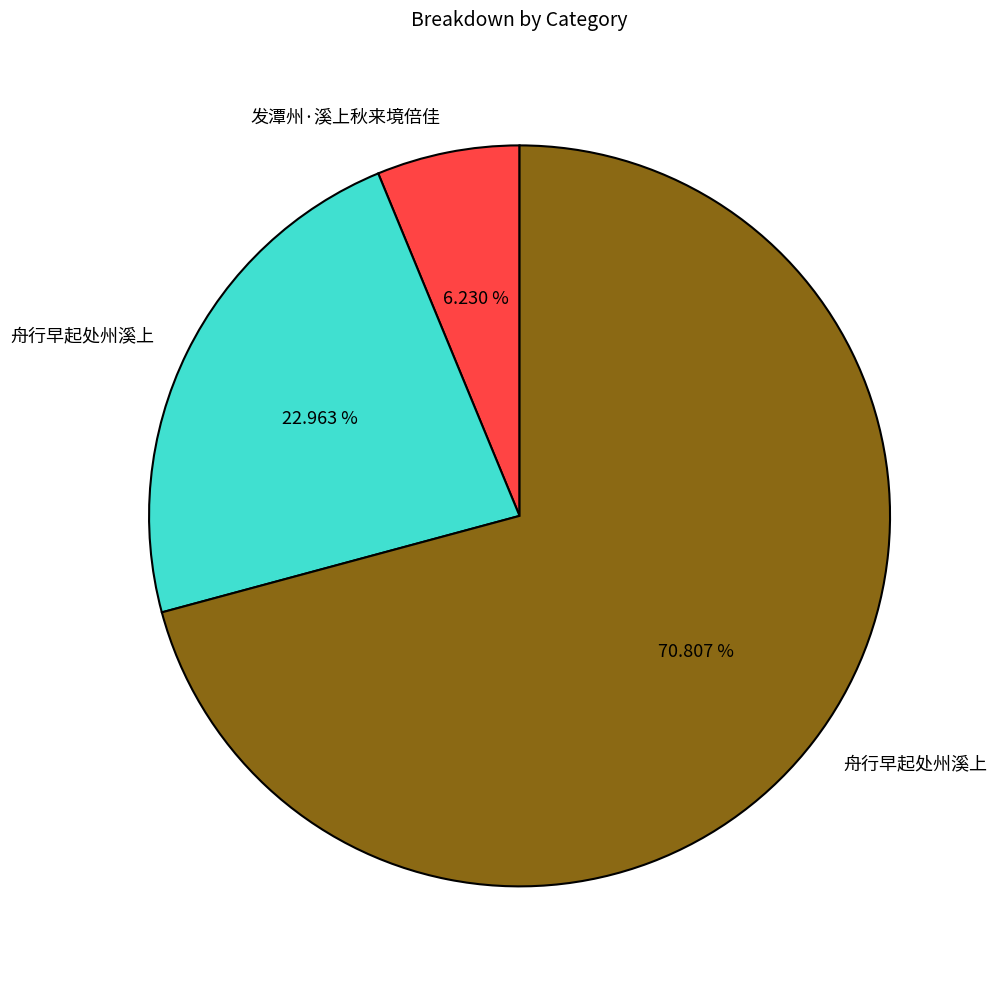

Is there a majority slice in this chart?

Yes